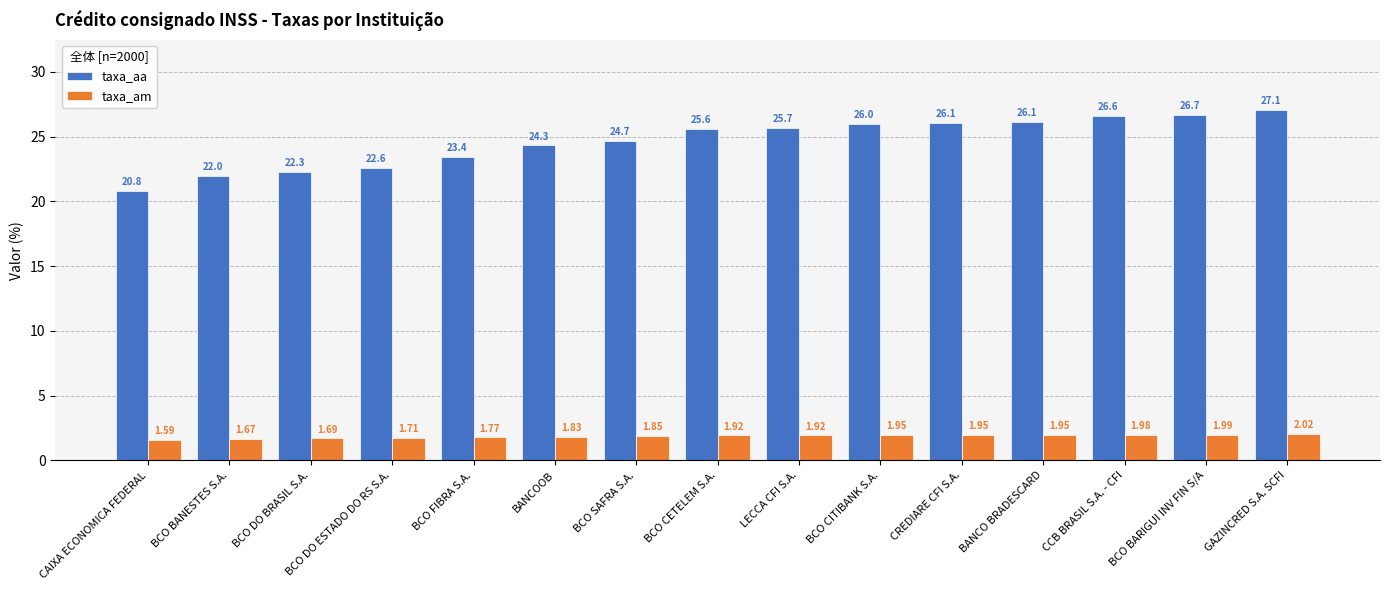

What are all the series names shown in the legend?

taxa_aa, taxa_am